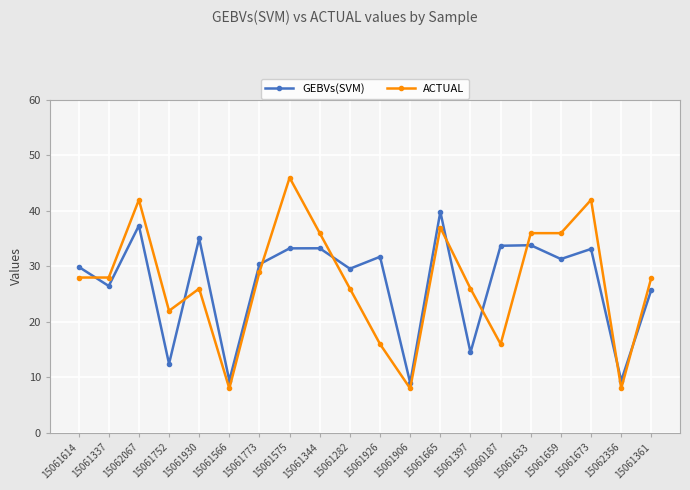

Count the number of data series in this chart.

2